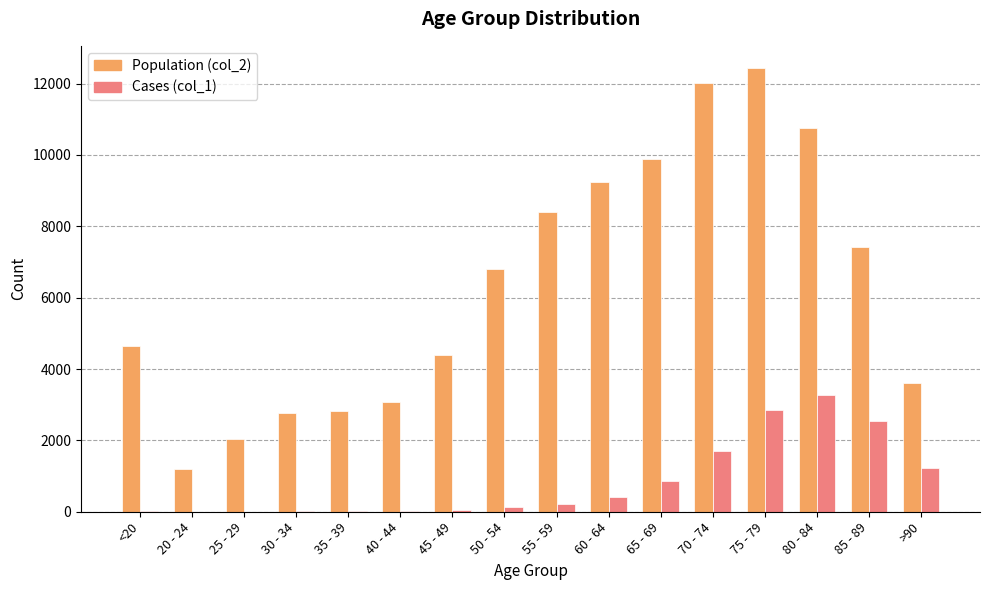

What is the greatest value displayed?

12434